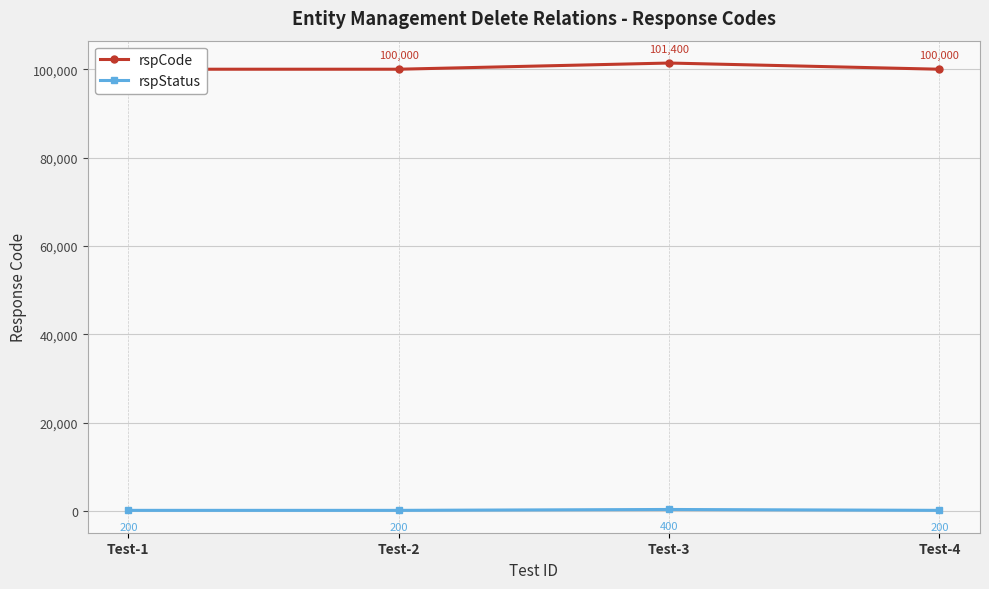

At Test-1, list the series in order from smallest to largest.

rspStatus, rspCode